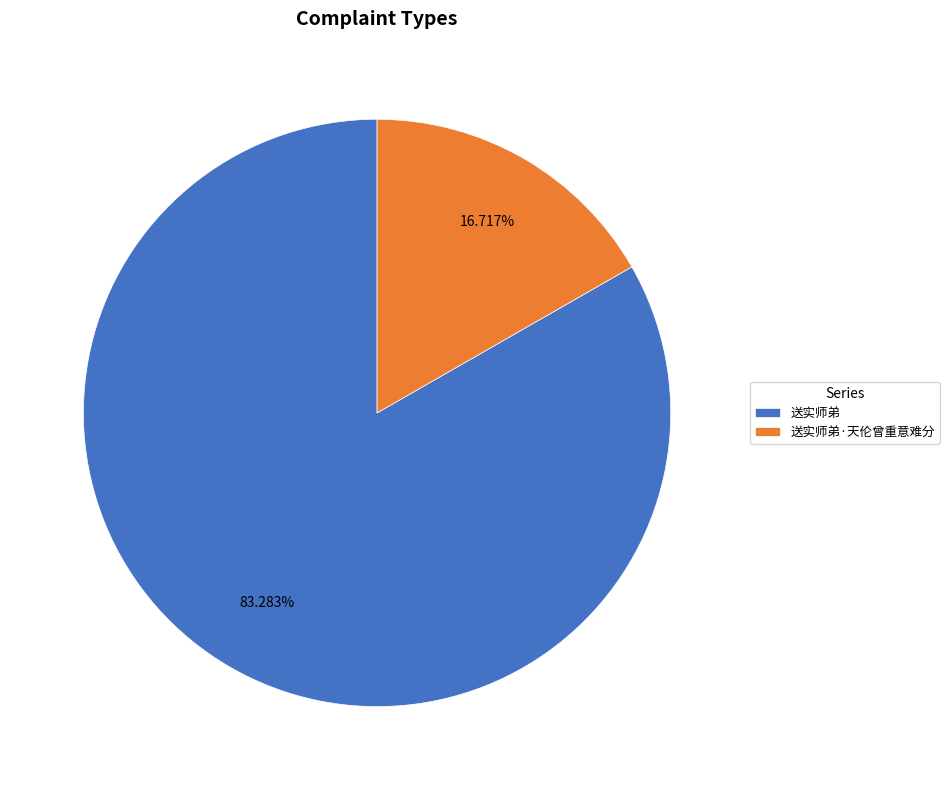

To the nearest percent, what is the combined percentage of 送实师弟 and 送实师弟·天伦曾重意难分?

100%